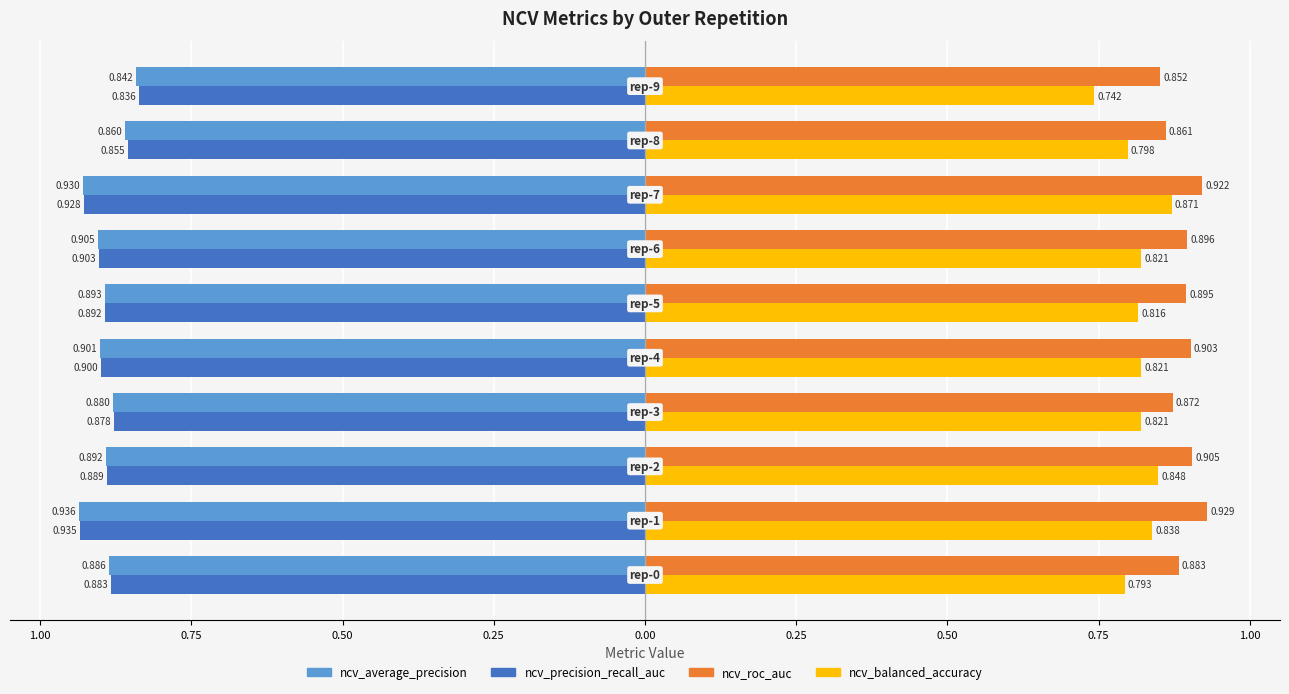

What are all the series names shown in the legend?

ncv_average_precision, ncv_precision_recall_auc, ncv_roc_auc, ncv_balanced_accuracy